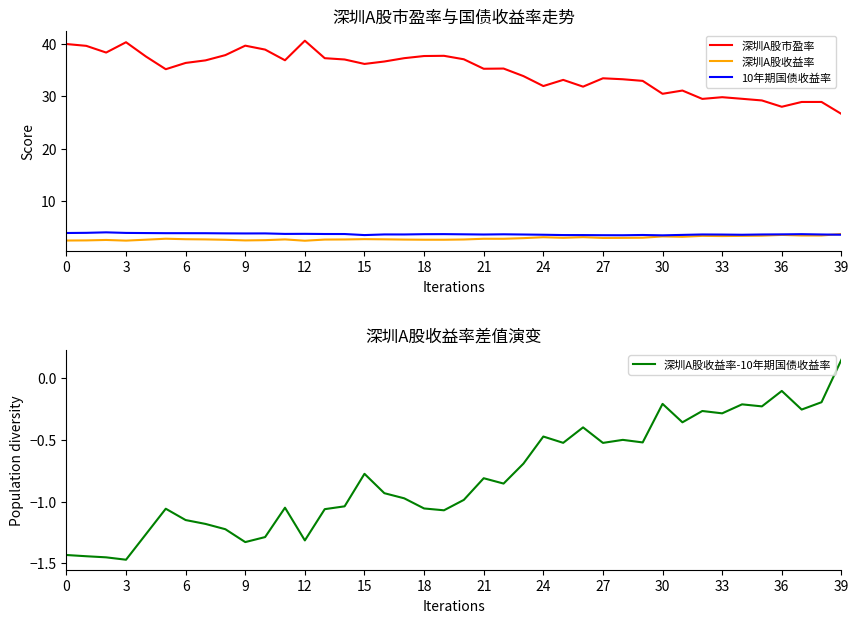

What is the value of the 深圳A股收益率-10年期国债收益率 point at the 20th from the left?

-1.1